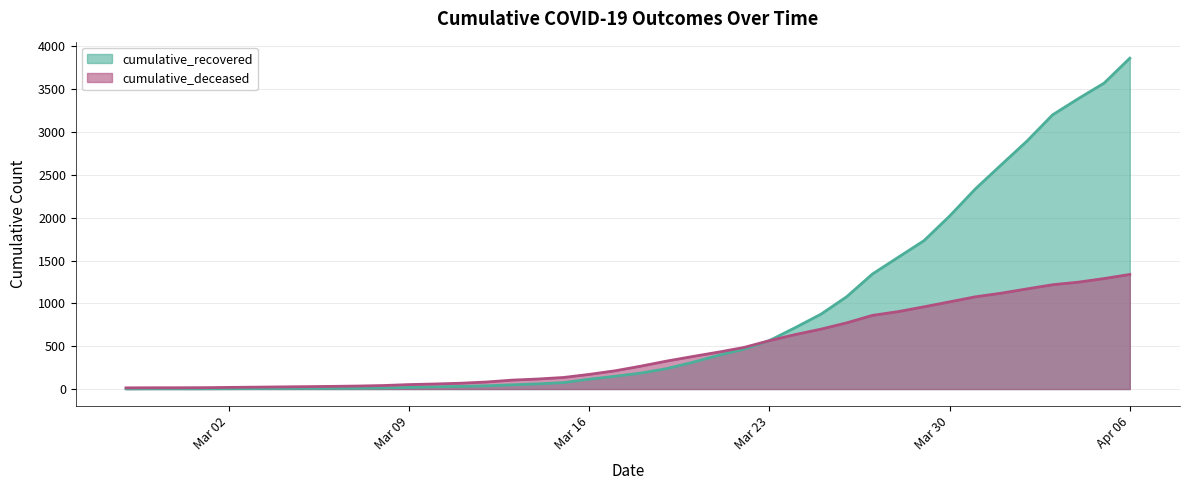

Rank the series by their maximum value, from lowest to highest.

cumulative_deceased, cumulative_recovered